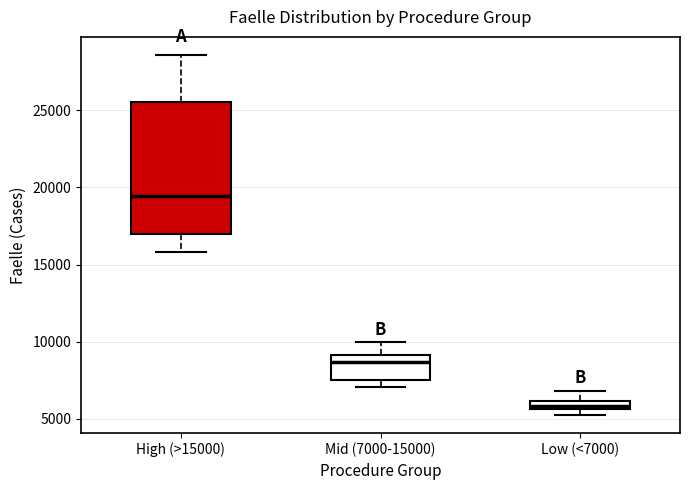

Which box has the highest median line?

High (>15000)